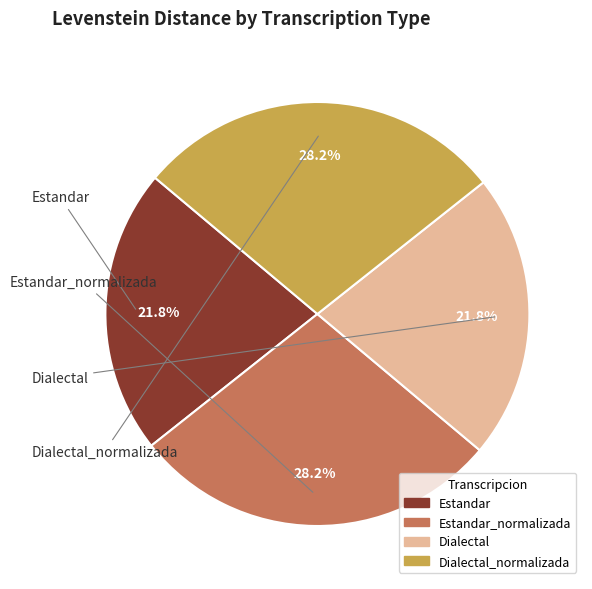

The Dialectal_normalizada slice represents 40% of the pie. True or false?

False